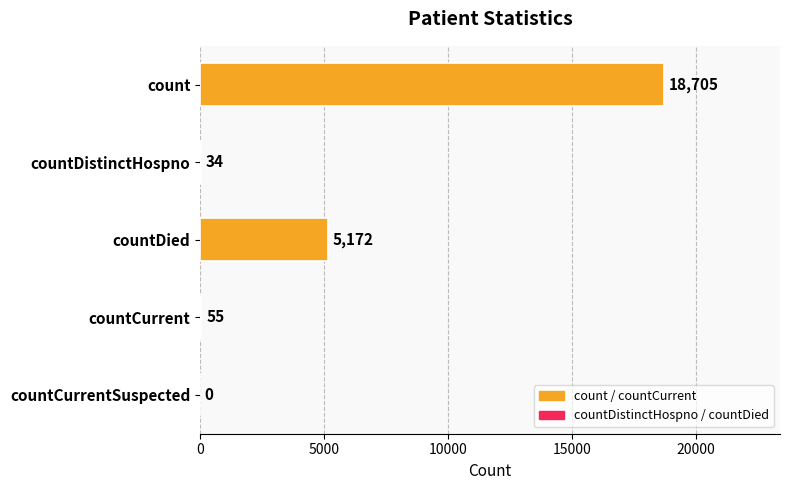

What is the average value?

4793